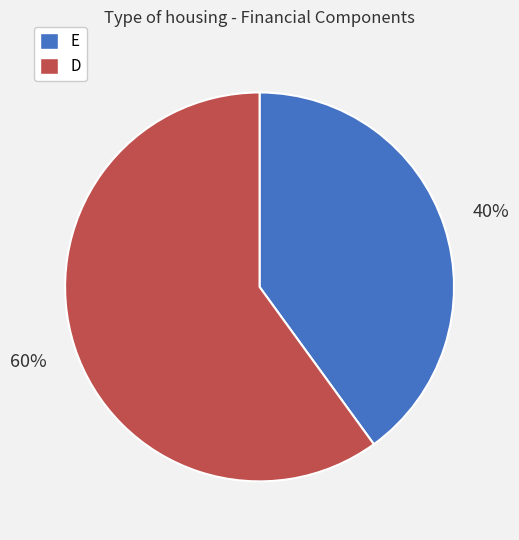

Which slice is the smallest?

E